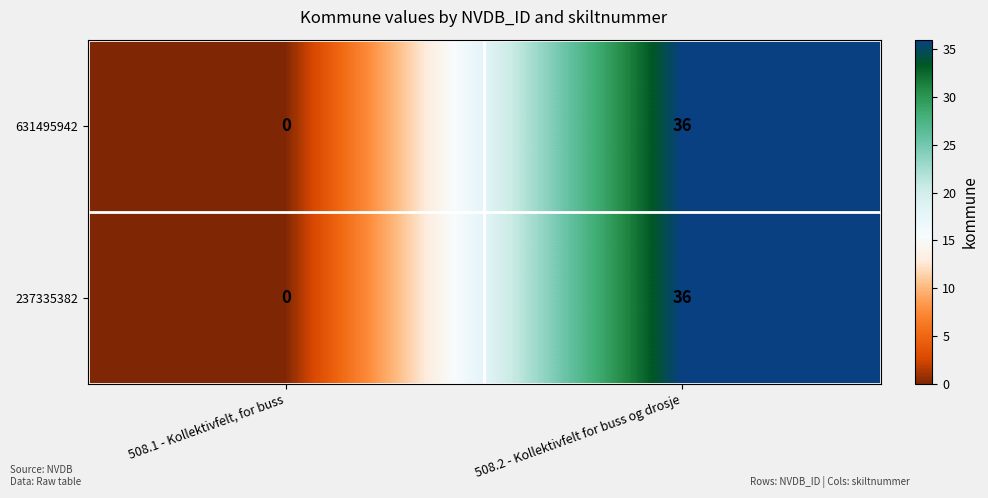

What is the highest value of the 237335382 series?

36